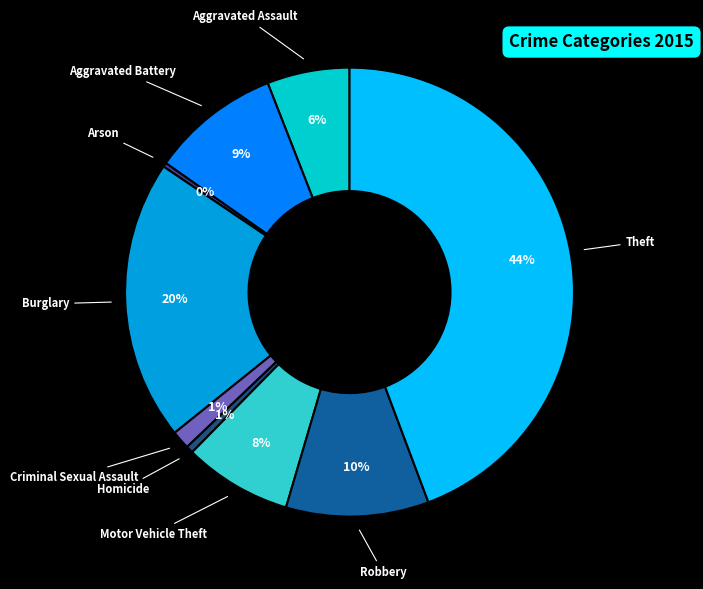

Is it true that Aggravated Assault is 1% of the pie?

False